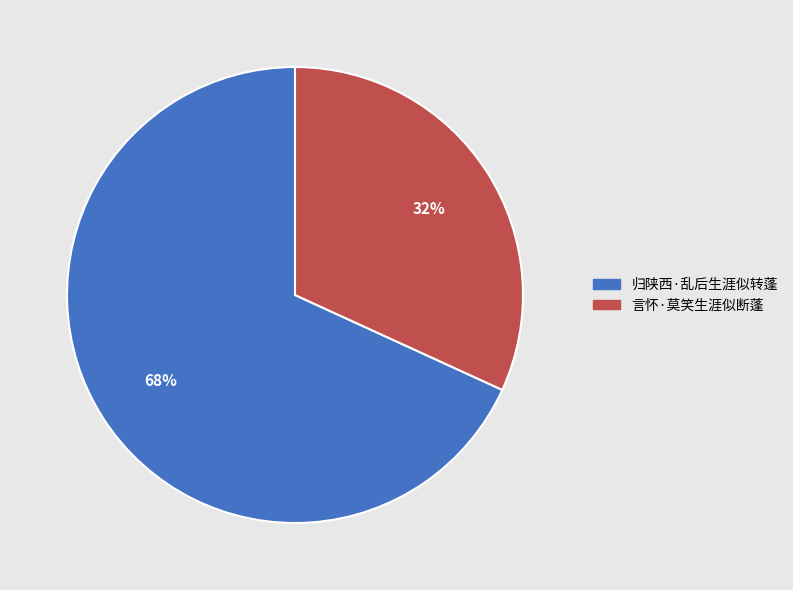

To the nearest percent, what is the difference between the largest and smallest slice percentages?

36%